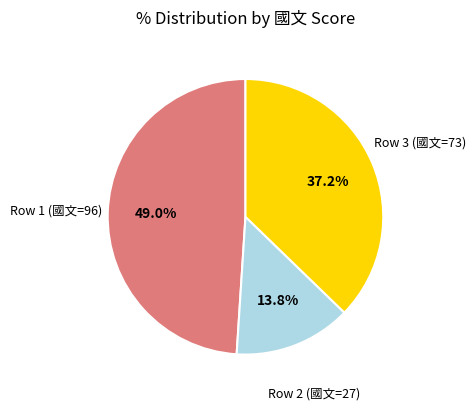

Does any single category account for the majority?

No